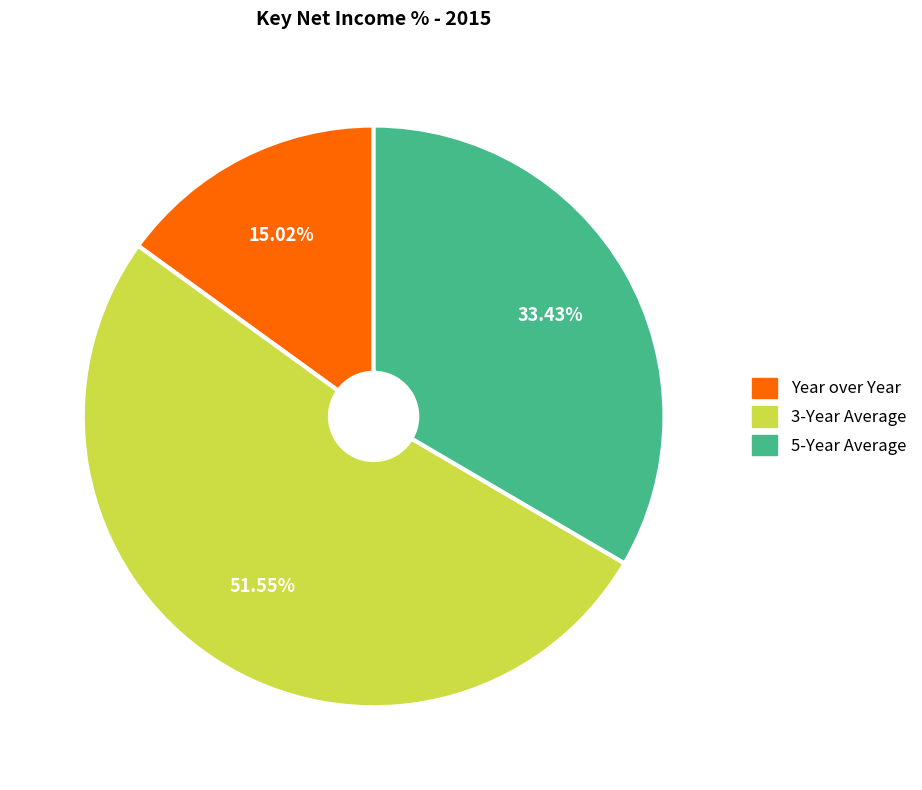

Combined, do 5-Year Average and Year over Year account for over 50%?

No